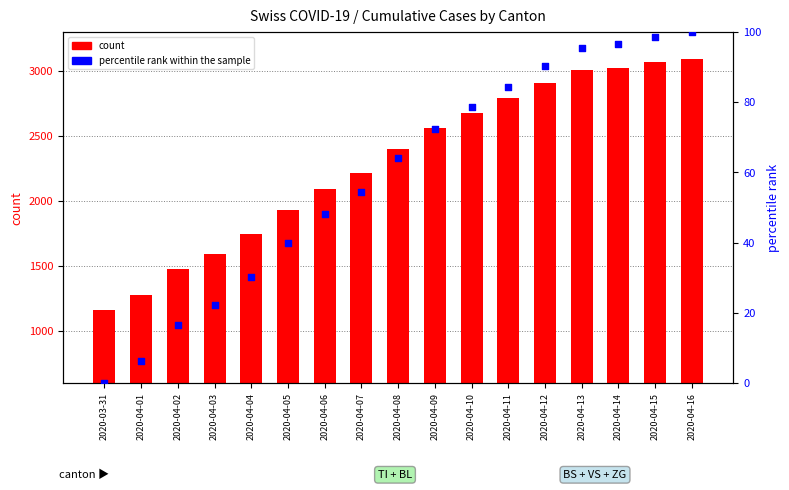

Is the value of percentile rank within the sample at 2020-04-10 greater than the value of count at 2020-04-11?

No